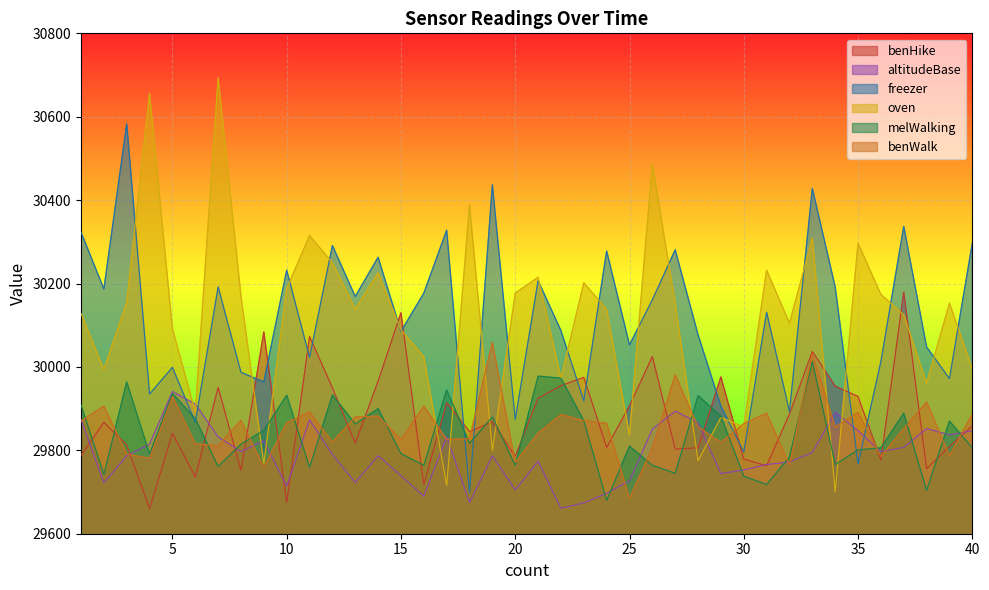

What is the value of the benHike point at the 39th from the left?

29809